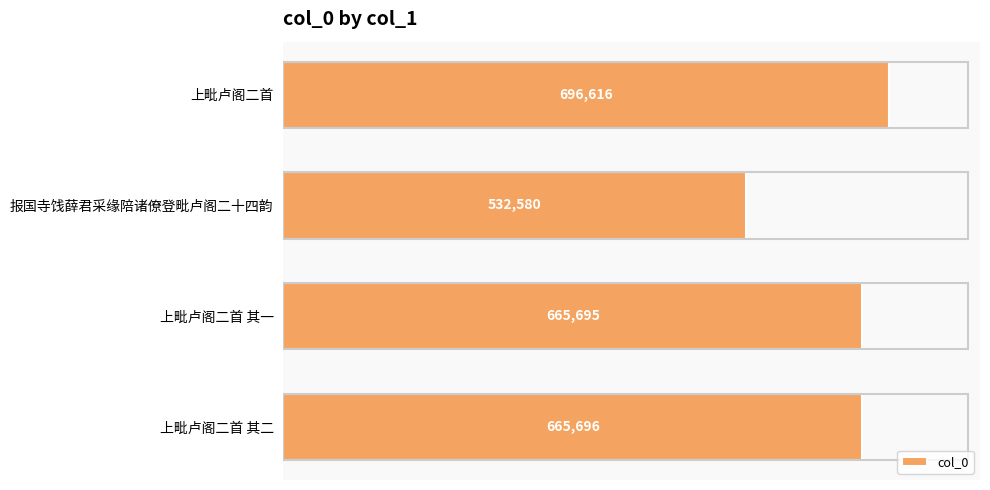

Approximately how many times larger is the value at 上毗卢阁二首 其二 compared to 上毗卢阁二首 其一?

1.0